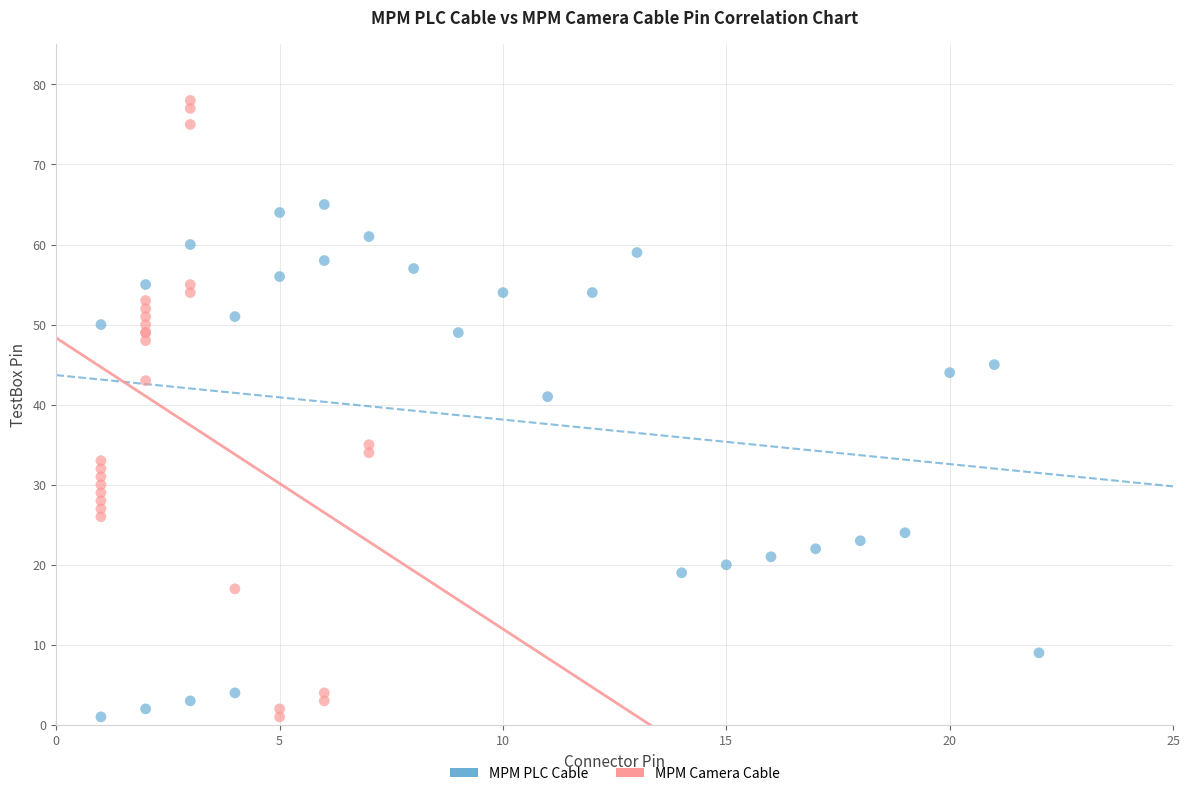

Which series has the widest spread of Y values?

MPM Camera Cable